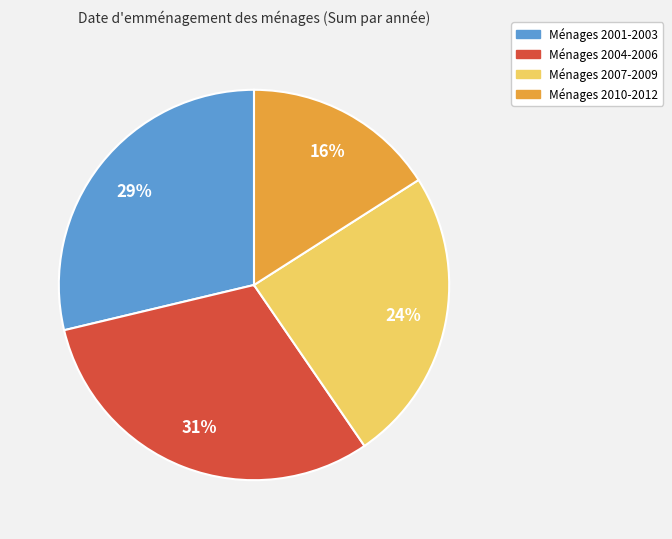

To the nearest percent, what is the difference between the largest and smallest slice percentages?

15%